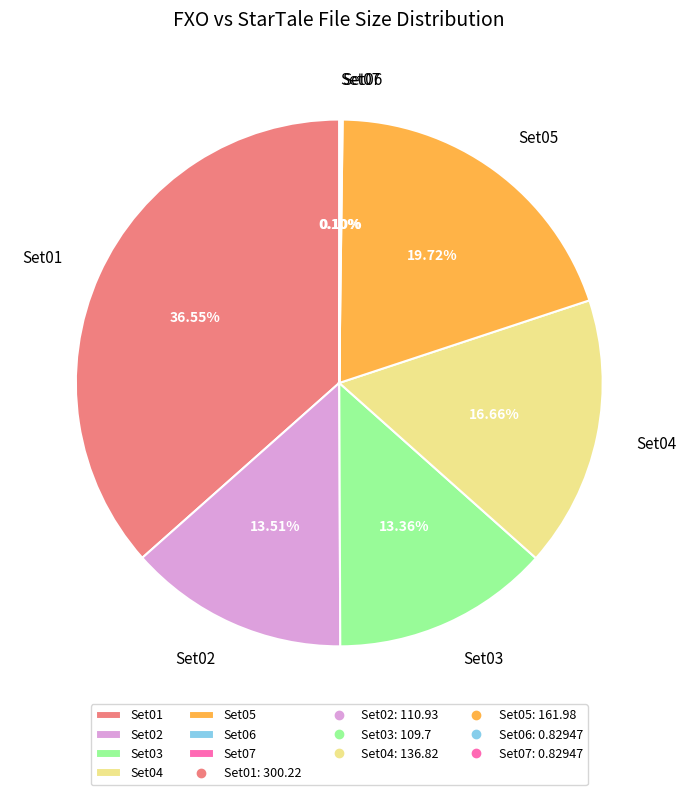

To the nearest percent, what is the average slice percentage?

14%